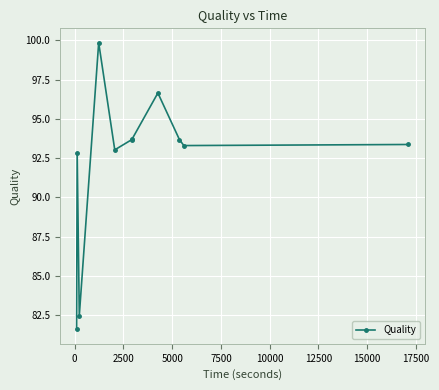

What is the smallest value displayed?

81.6